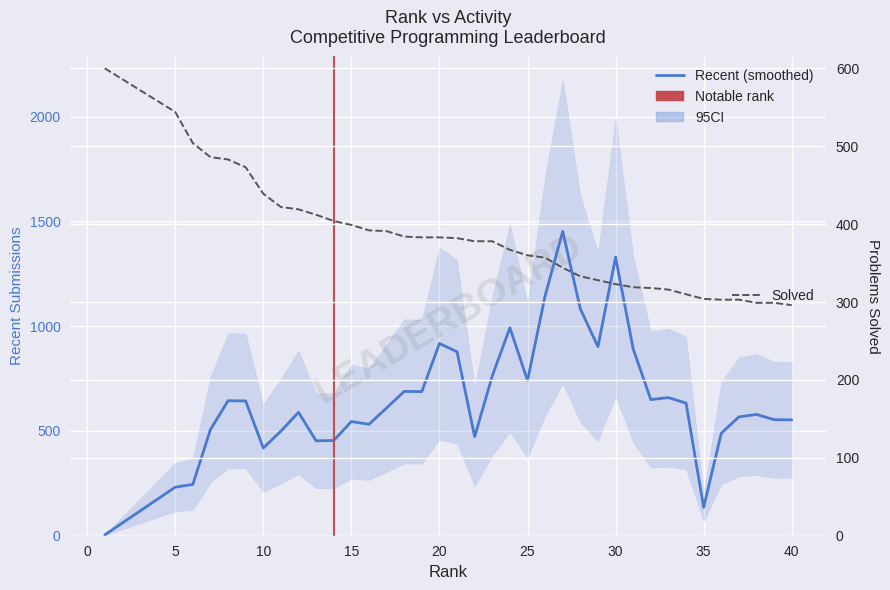

Is it true that the value at 8 is 281?

False